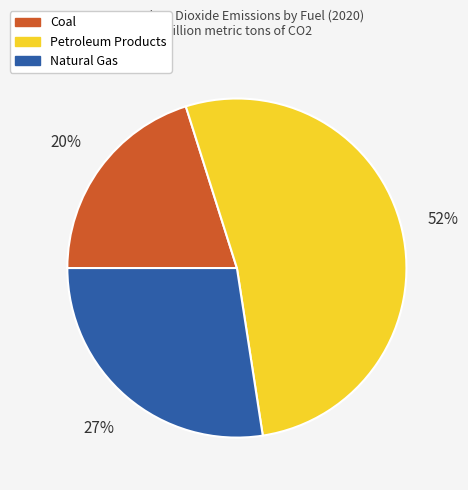

Rank the categories by value from lowest to highest.

Coal, Natural Gas, Petroleum Products